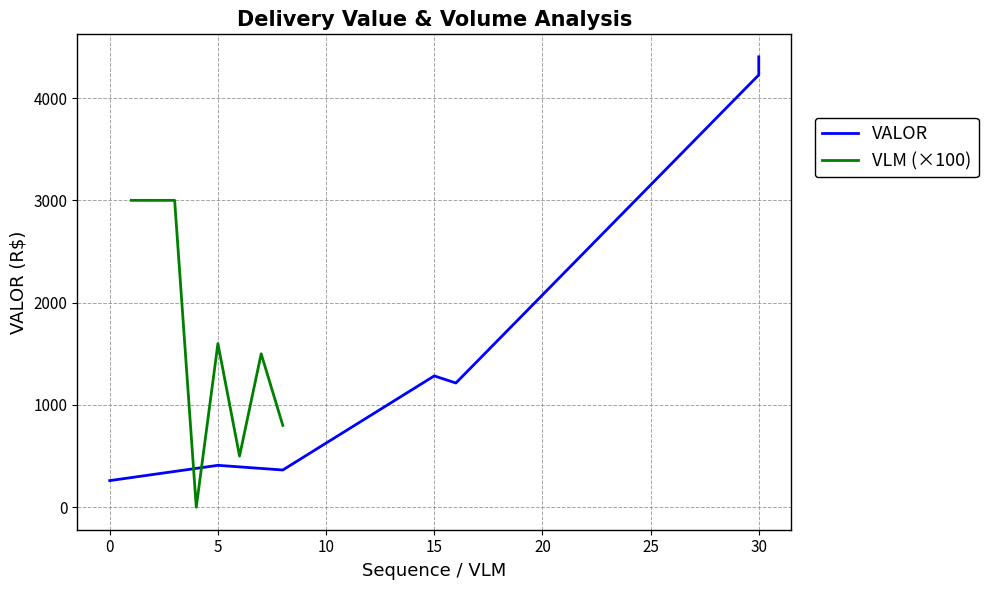

Which series has the largest total across all categories?

VALOR